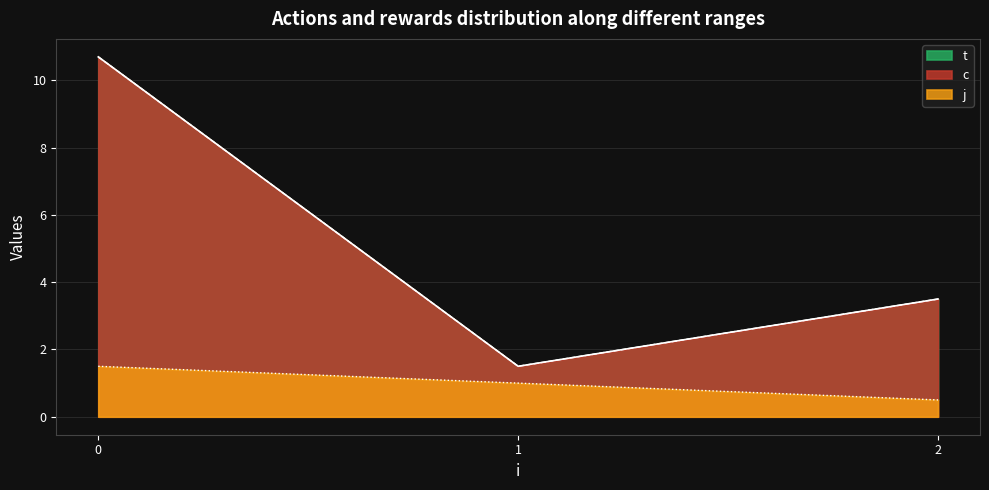

What is the value of the j point at the 2nd from the left?

1.0